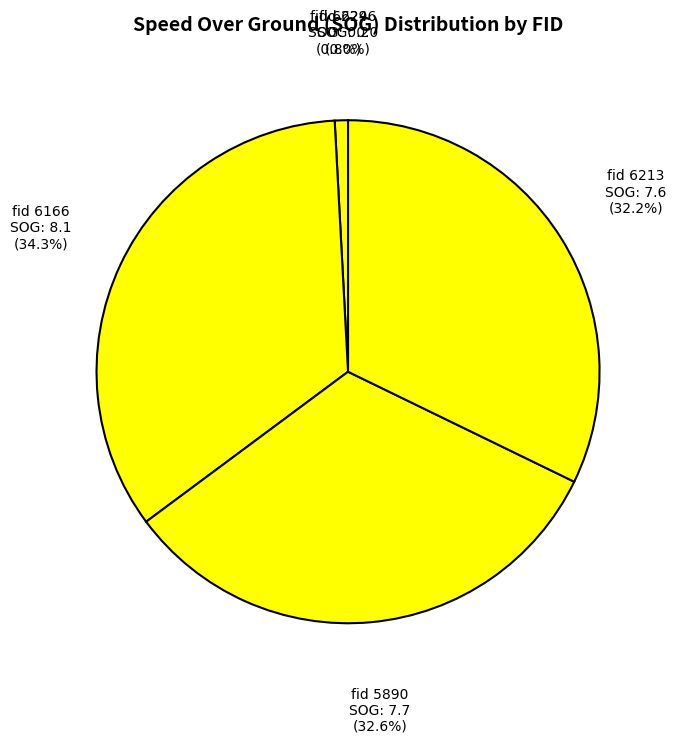

Is there any slice that represents more than half of the pie?

No